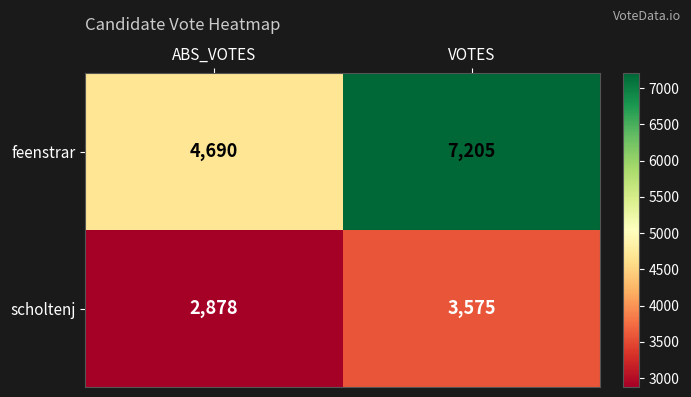

Is the value of scholtenj at ABS_VOTES greater than the value of feenstrar at VOTES?

No